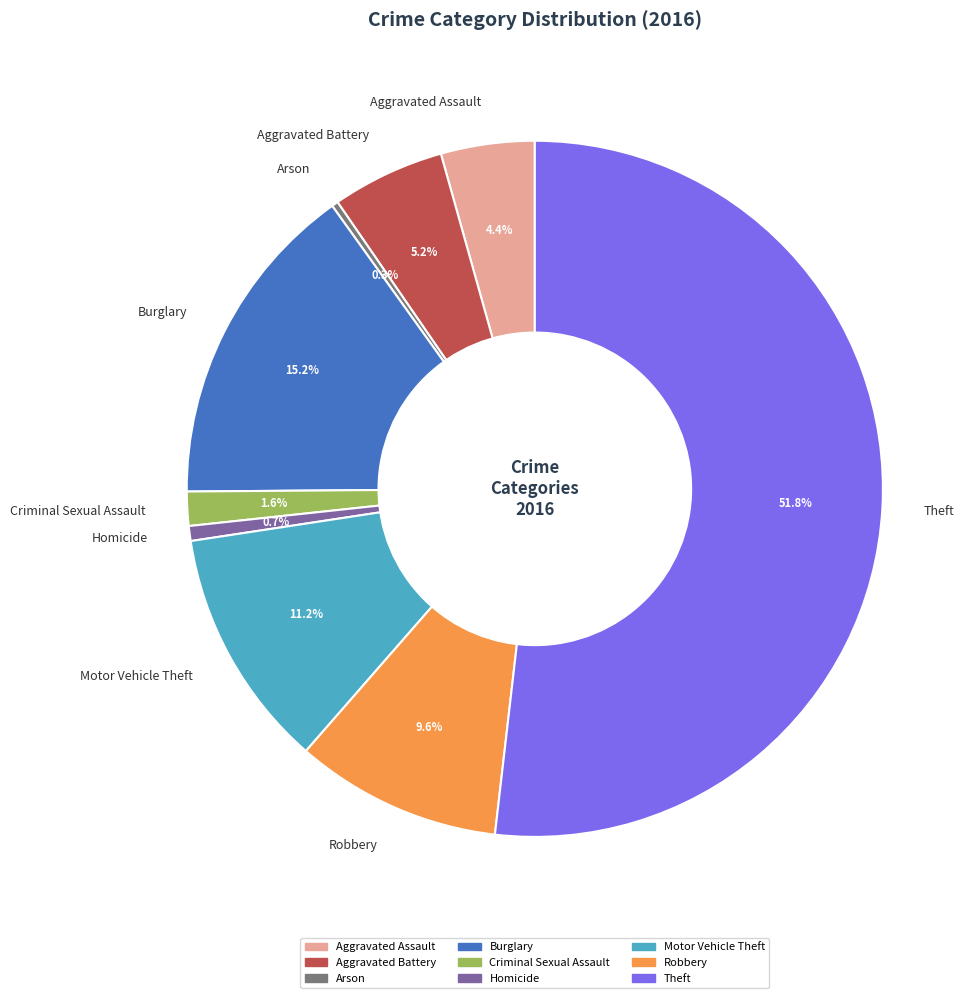

To the nearest percent, what is the difference between the Motor Vehicle Theft and Theft slice percentages?

41%